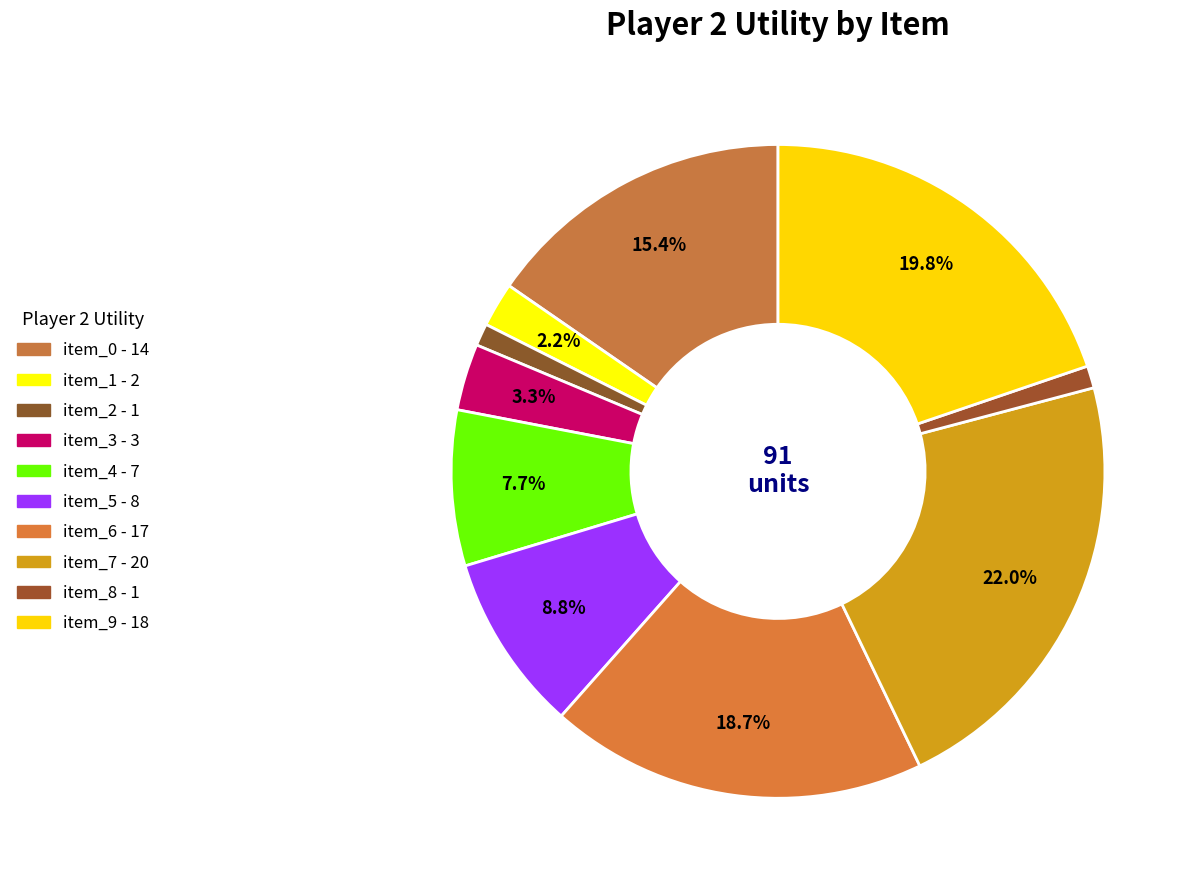

Count the number of slices in the pie.

10